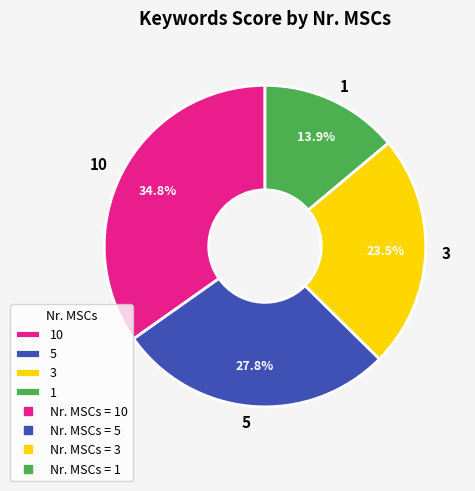

How much of the chart is everything except 5?

72.2%